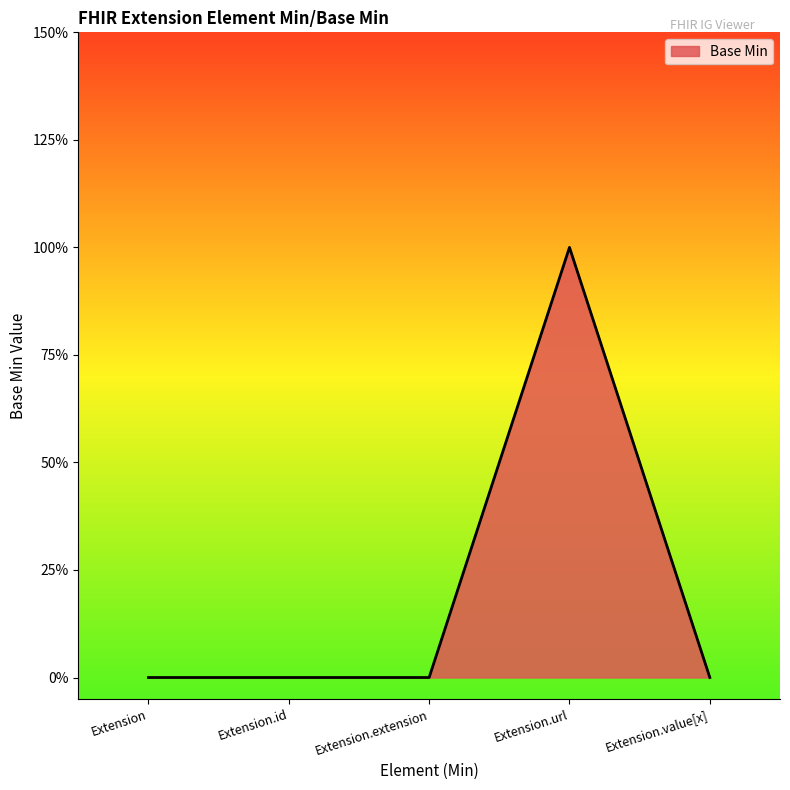

Rank the categories by value from highest to lowest.

Extension.url, Extension, Extension.id, Extension.extension, Extension.value[x]